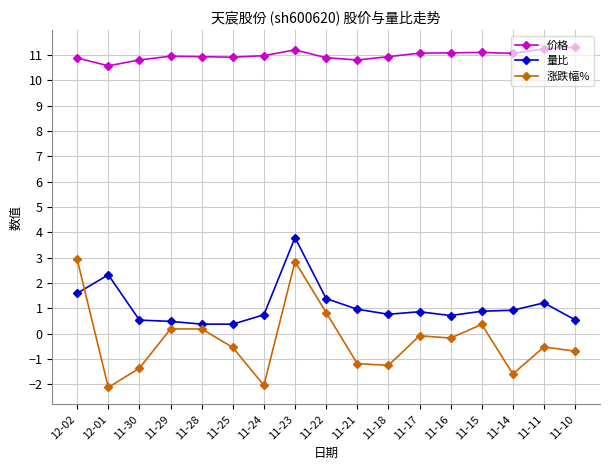

What is the label of the 14th point from the right?

11-29